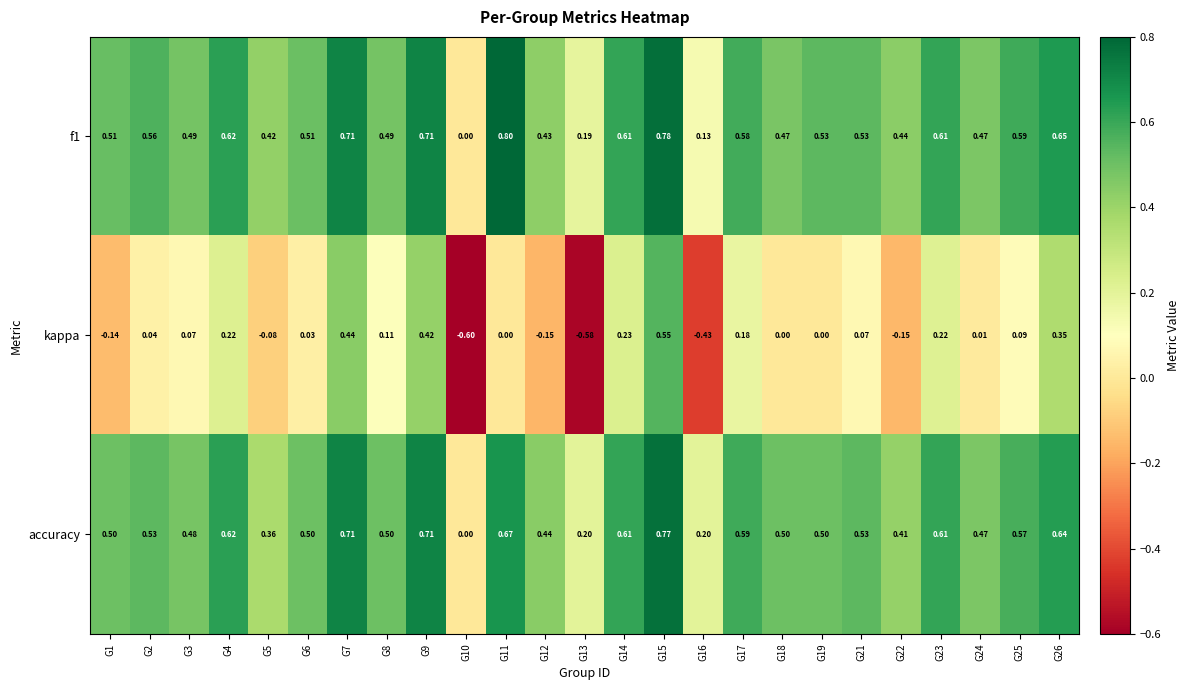

Which series changed the most between G14 and G22?

kappa